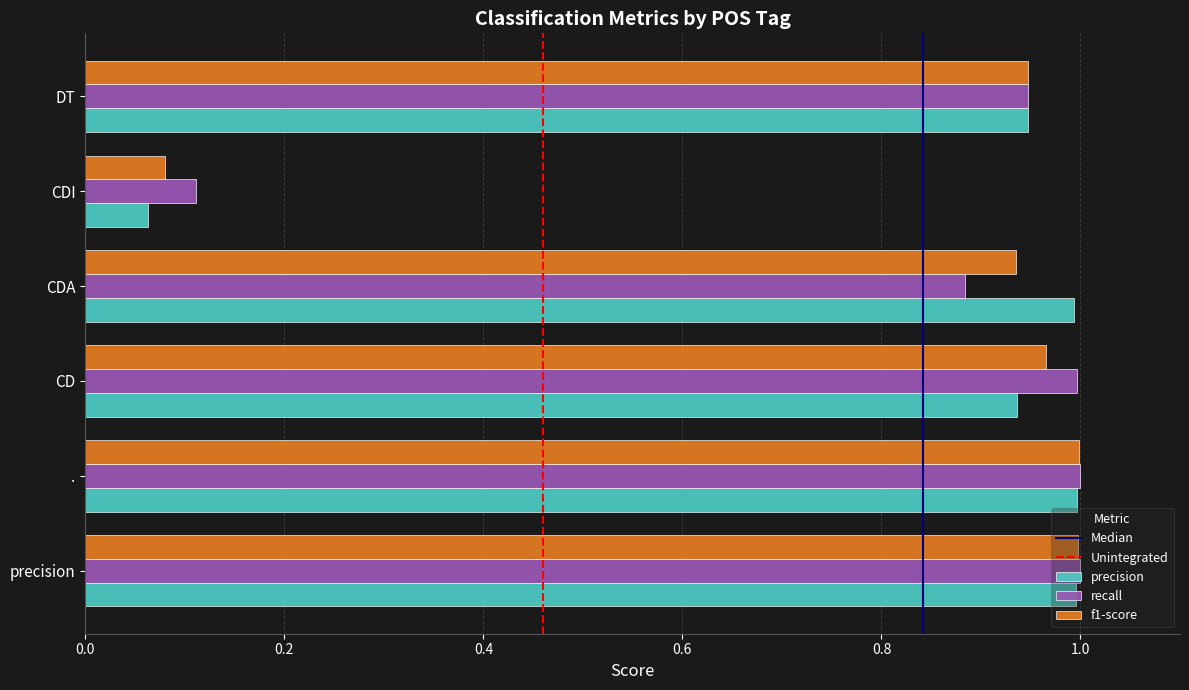

What is the average value of the f1-score series?

0.8